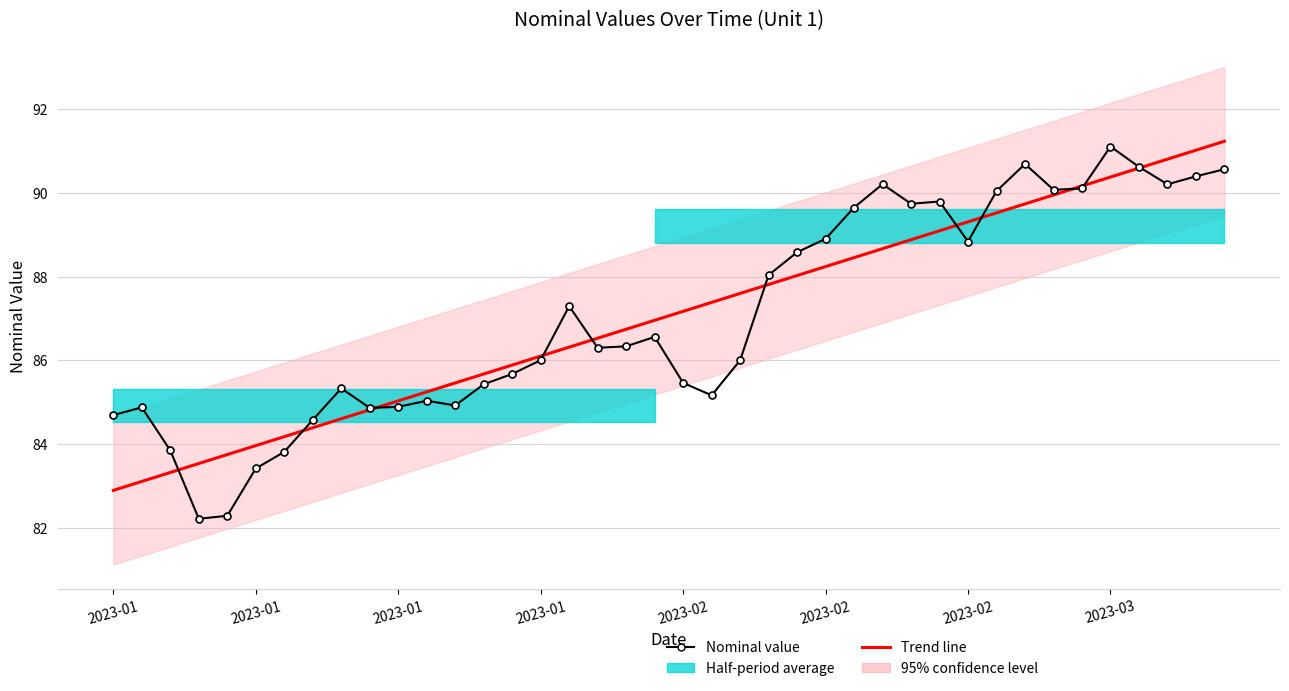

What is the sum of all Nominal value values?

3482.5